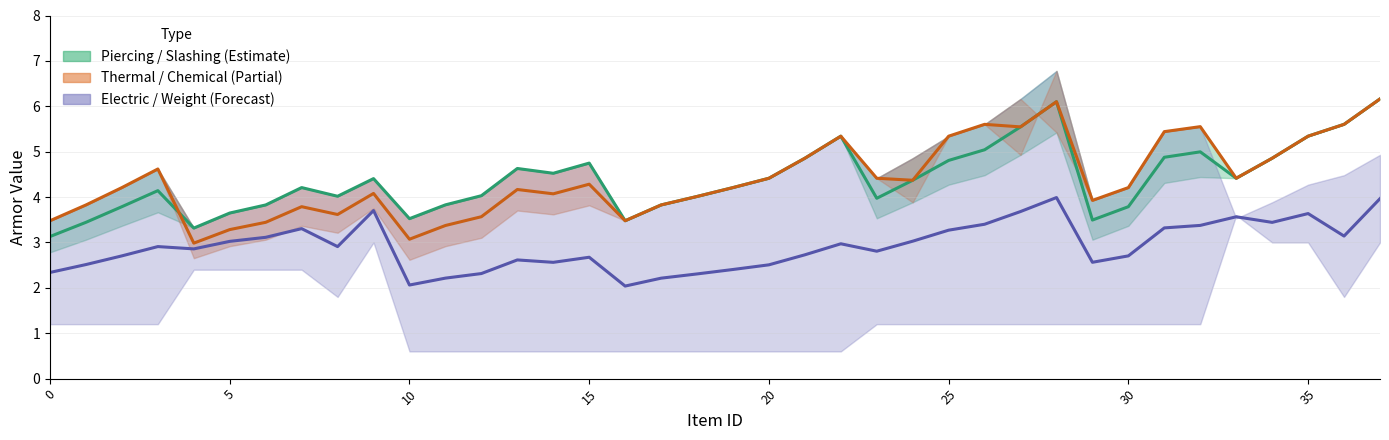

What is the value of the A.Piercing point at the 34th from the left?

4.4